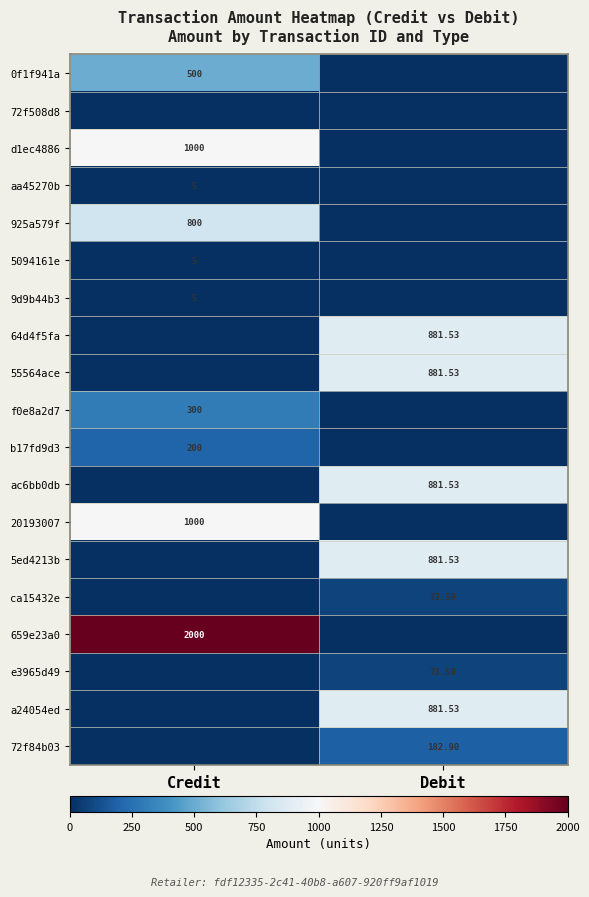

What is the difference between the ca15432e values at Credit and Debit?

73.5